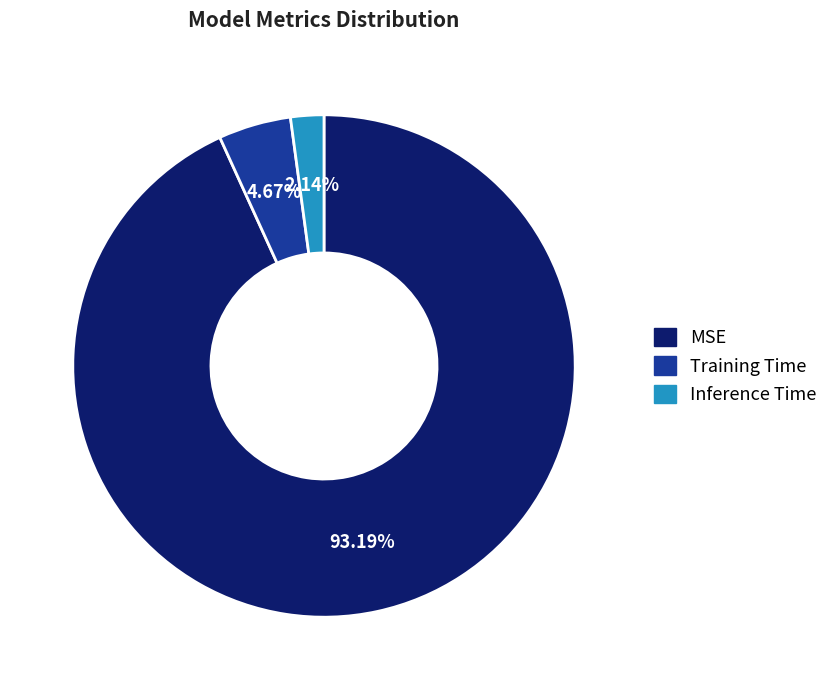

To the nearest percent, what is the difference between the largest and smallest slice percentages?

91%